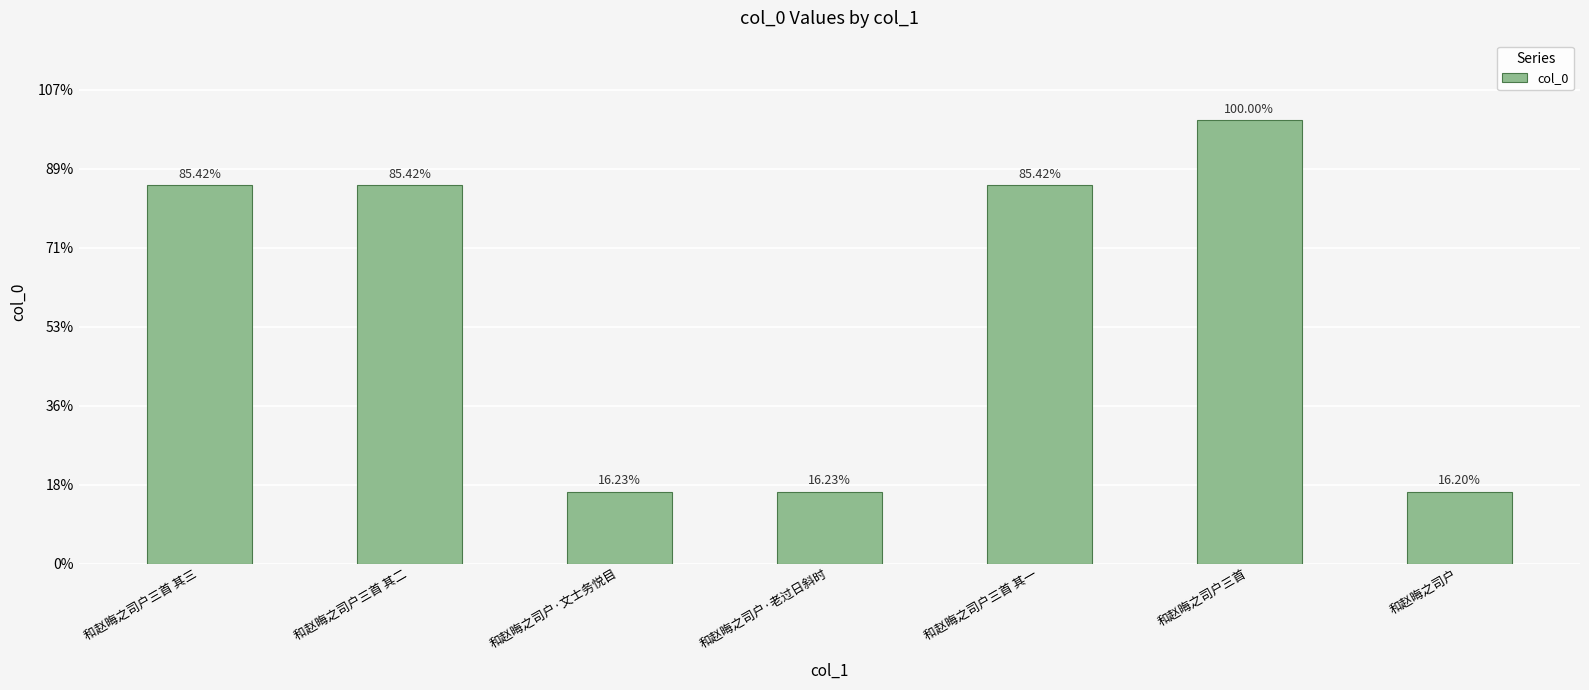

True or false: the data shows 282031 at 和赵晦之司户三首.

False